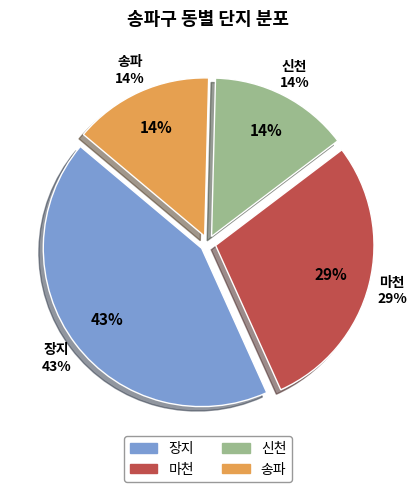

The 장지 slice represents 43% of the pie. True or false?

True